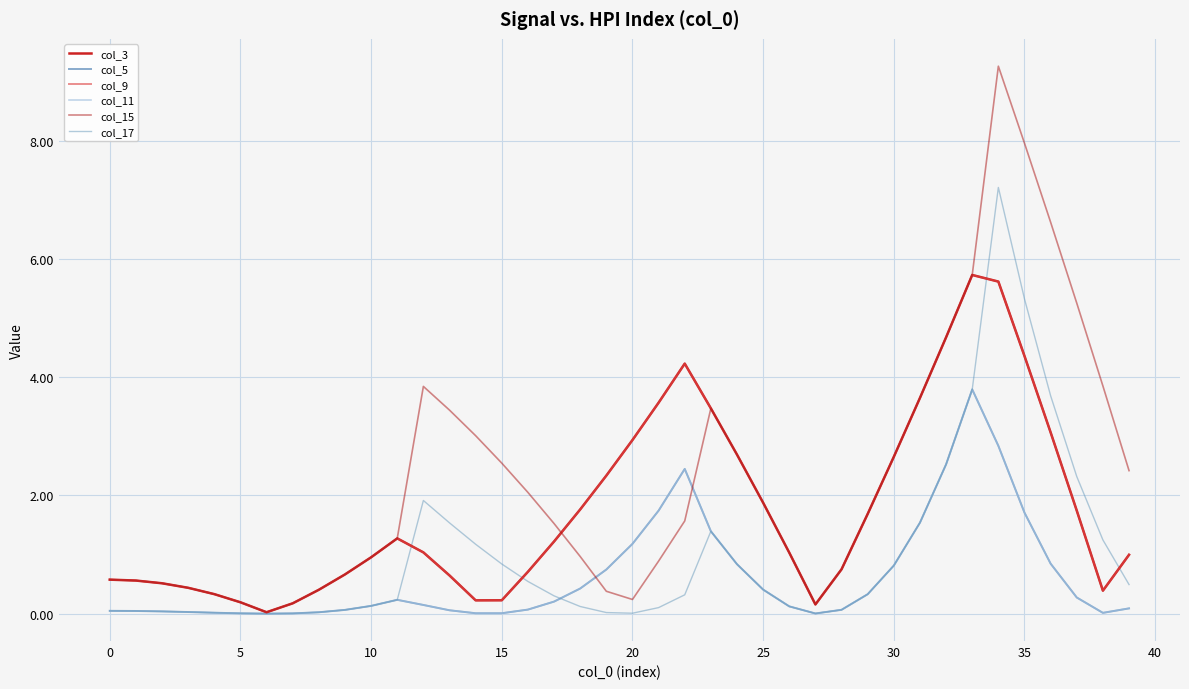

At which category is the sum across all series the highest?

34